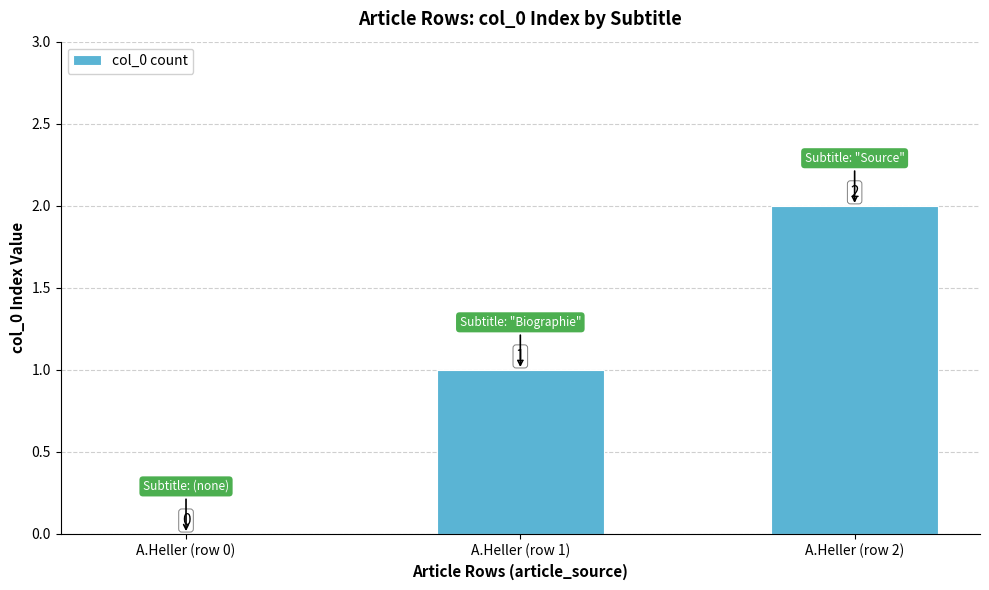

The chart shows a value of 3 at A.Heller (row 2). True or false?

False